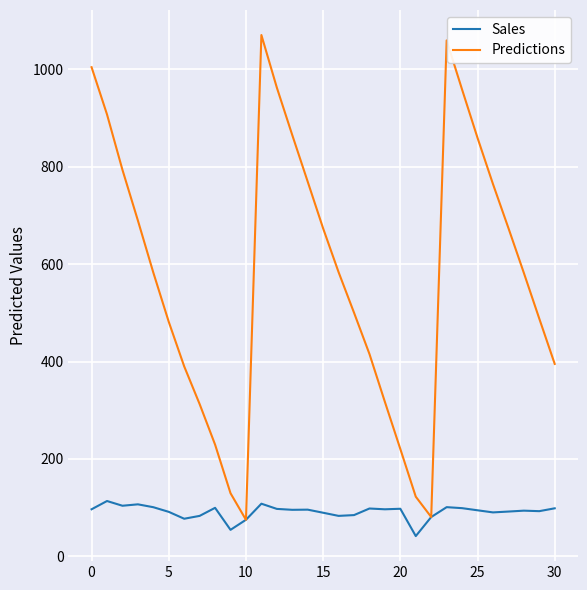

What is the minimum value shown in the chart?

41.7